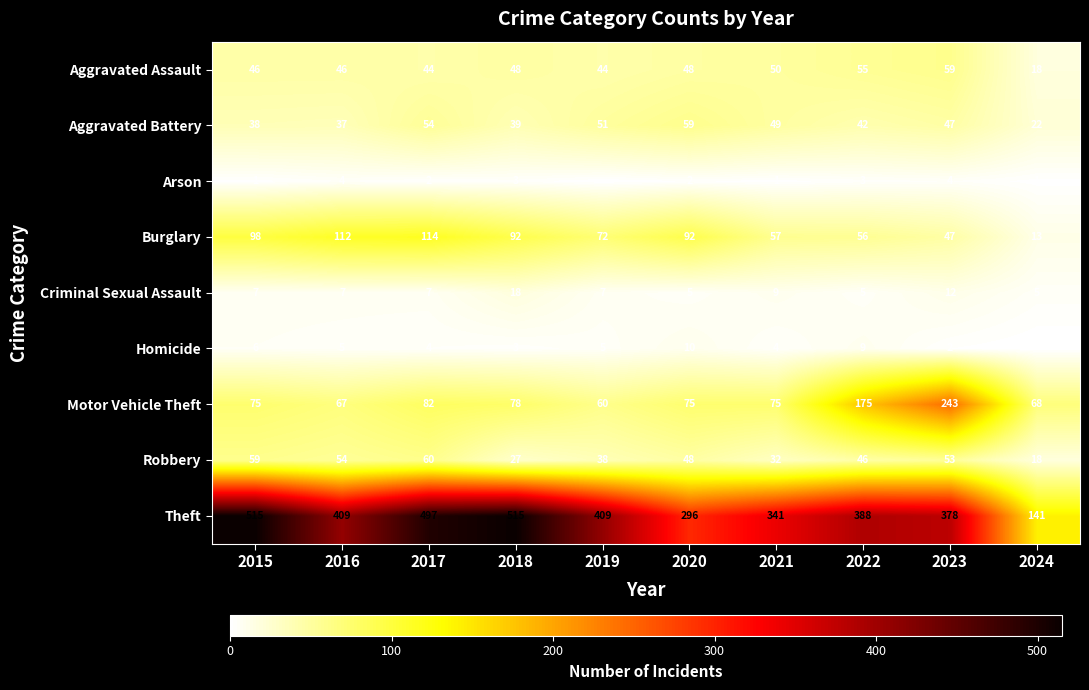

True or false: Theft has a value of 150 at 2017.

False